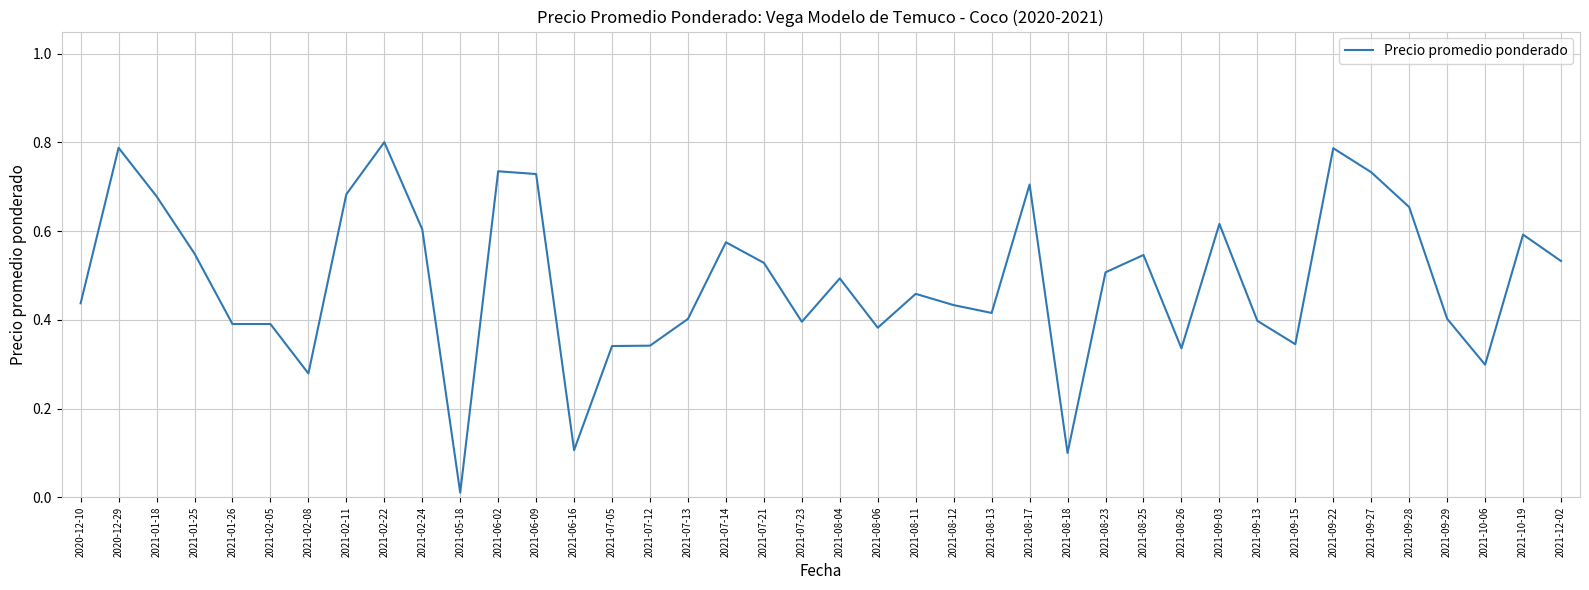

The value at 2021-09-22 is 0.8. True or false?

True